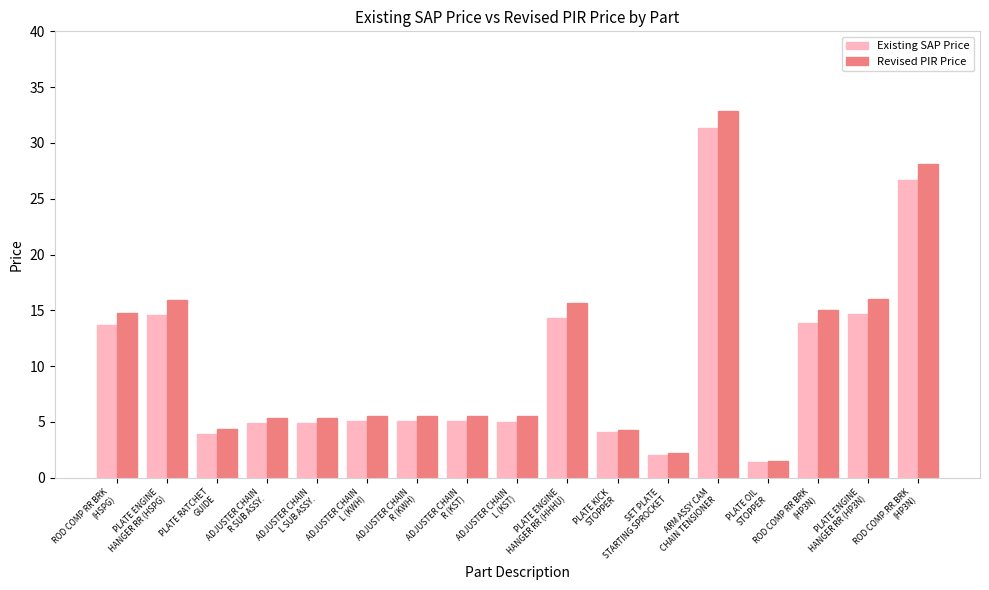

What is the label of the 16th bar from the right?

PLATE ENGINE
HANGER RR (HSPG)